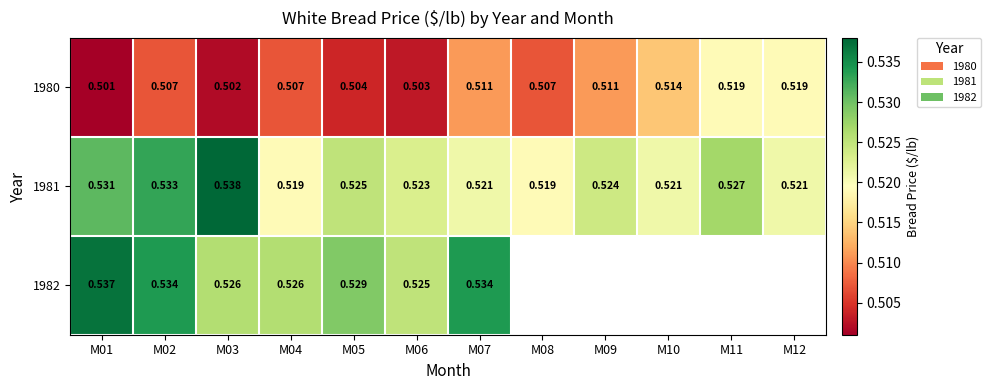

Is the value of 1982 at M06 greater than the value of 1981 at M01?

No